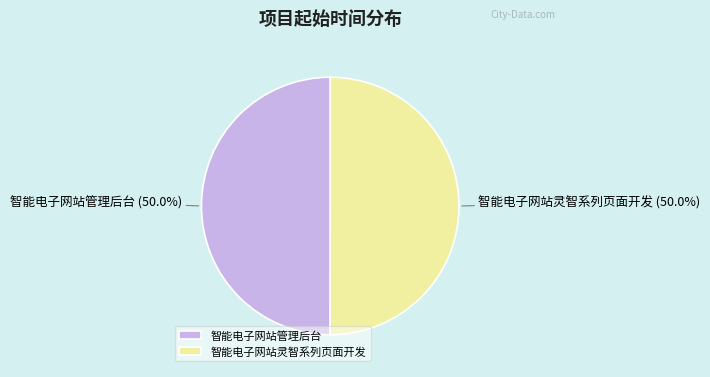

How many segments does this pie chart have?

2